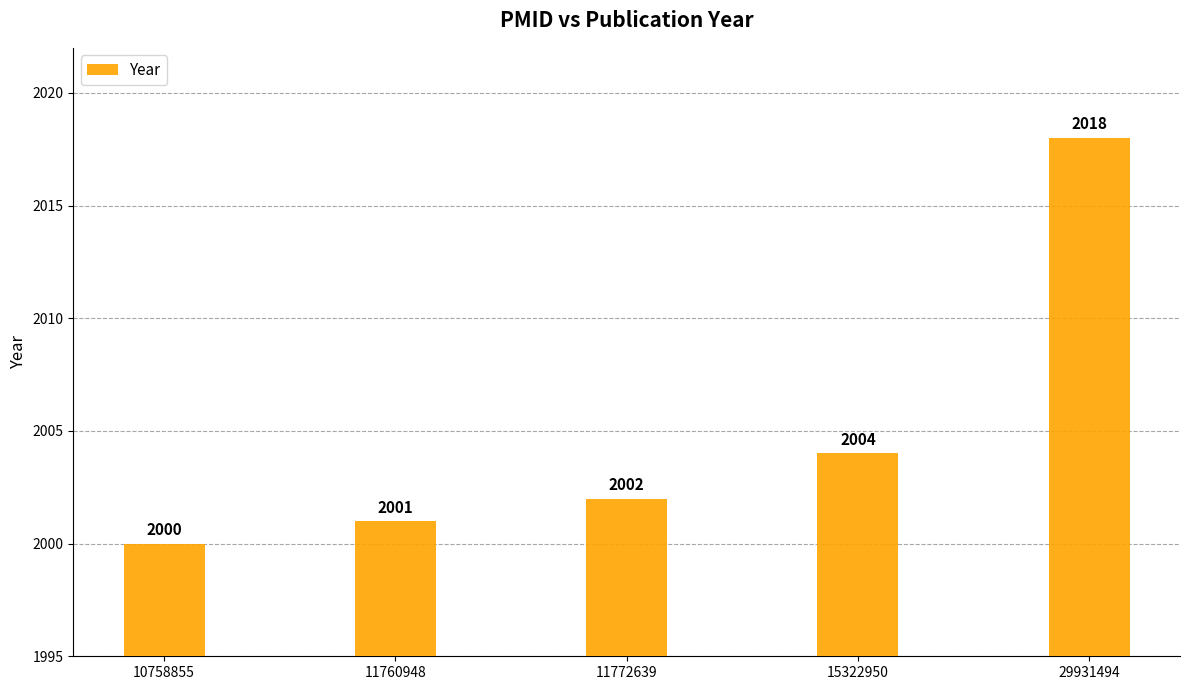

What is the difference between the maximum and minimum values?

18